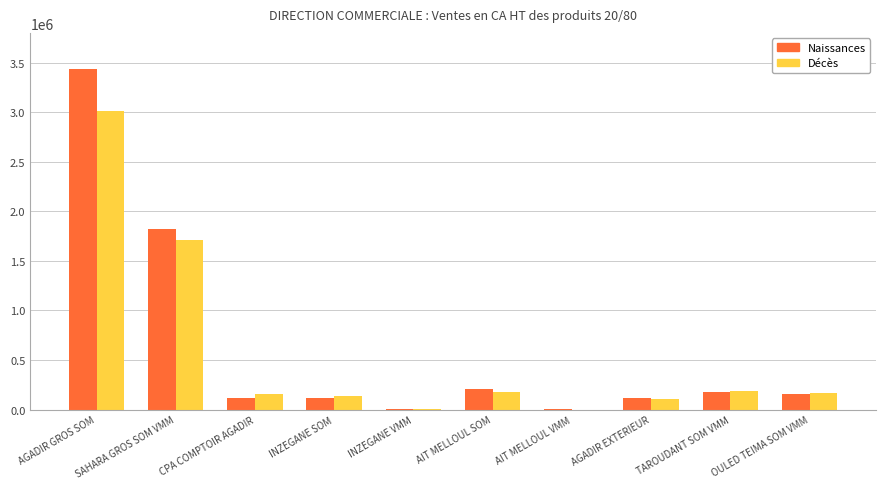

Is it true that Naissances equals 181777.6 at TAROUDANT SOM VMM?

True